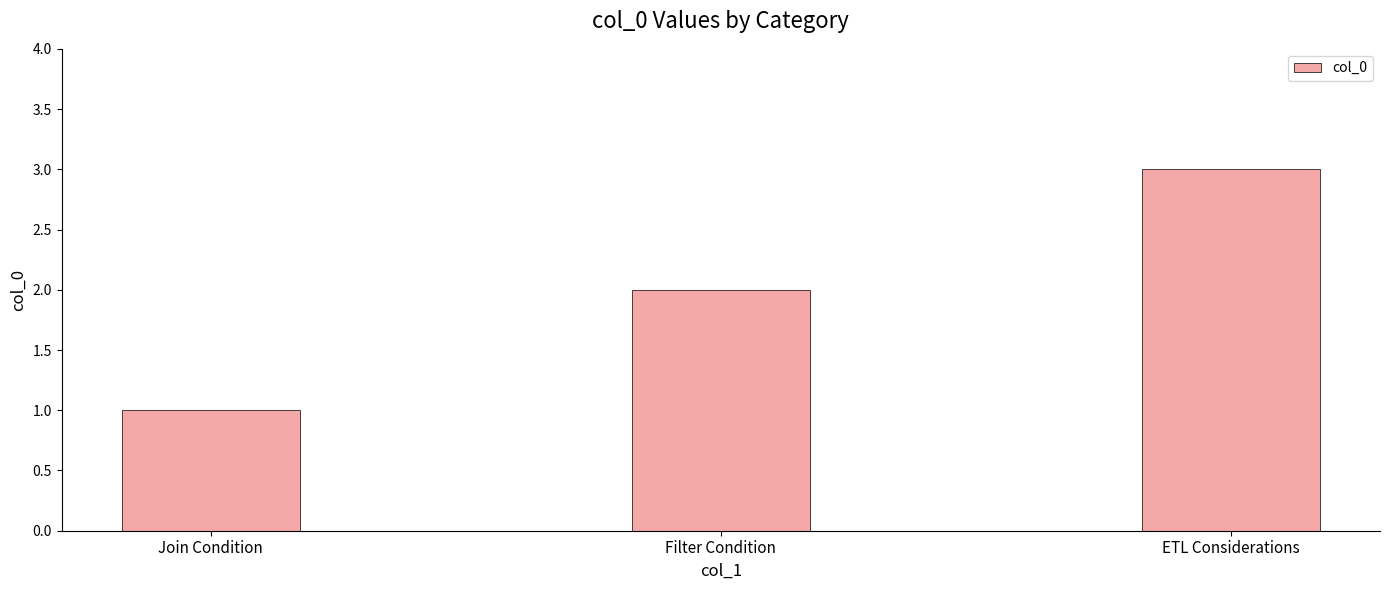

What is the sum of the values at Filter Condition and ETL Considerations?

5